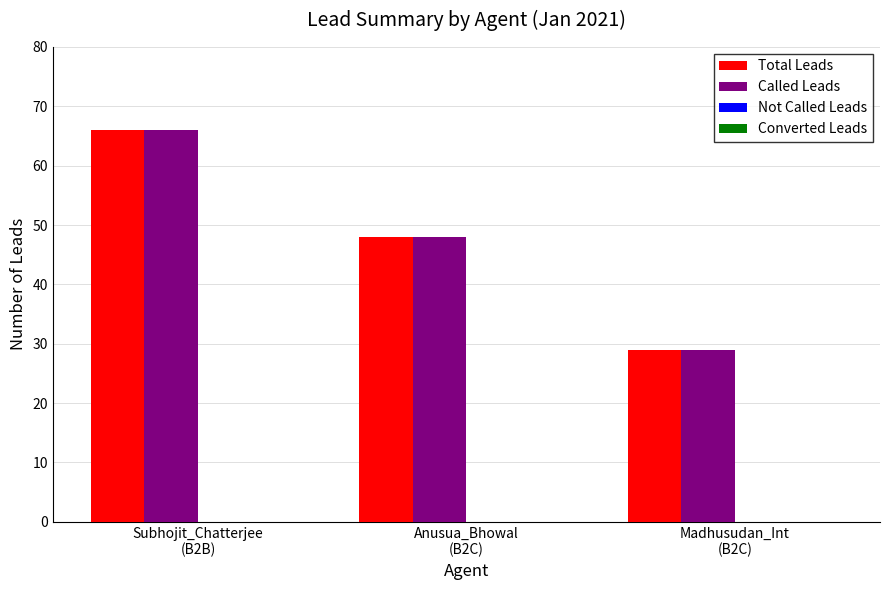

What is the value of the Total Leads bar at the 2nd from the left?

48